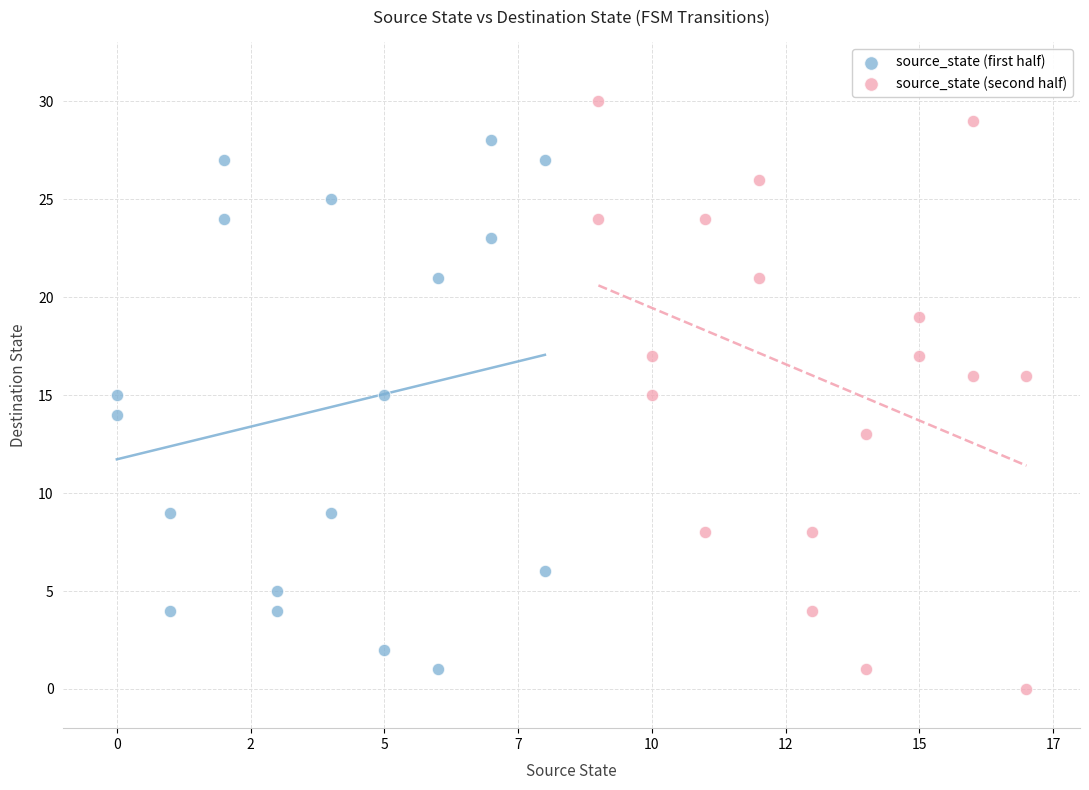

Which series reaches the maximum Y coordinate?

source_state (second half)